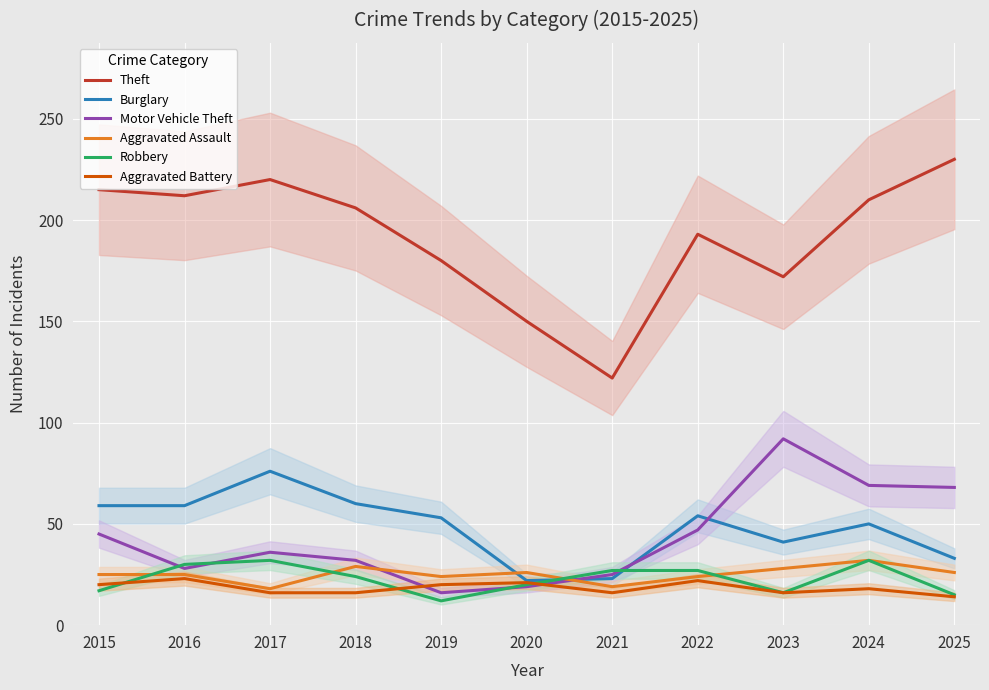

What is the total value across all series at 2018?

367